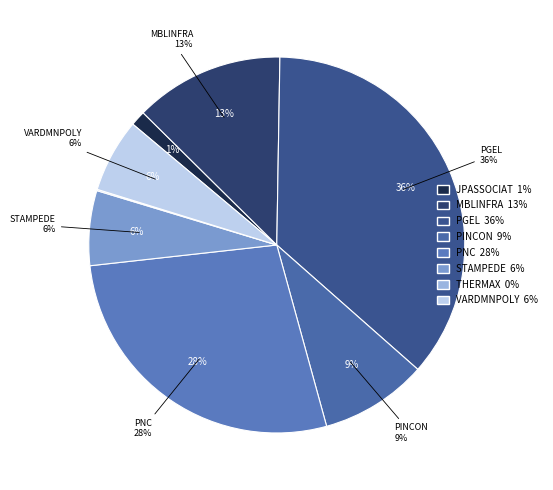

How many segments does this pie chart have?

8